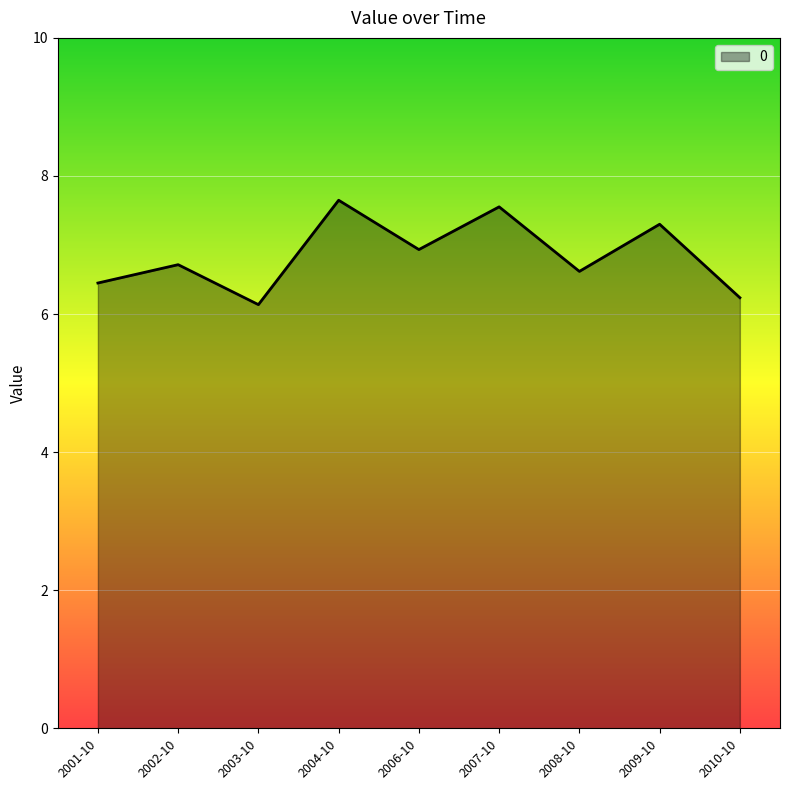

What position from the left is 2006-10?

5